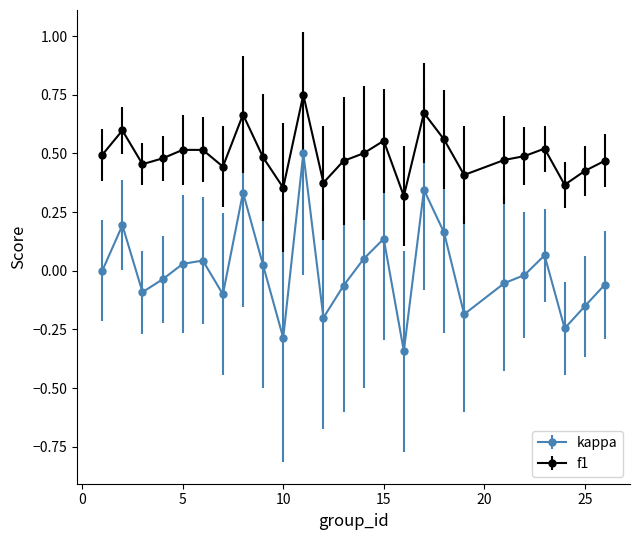

Which series has the widest spread of values?

kappa